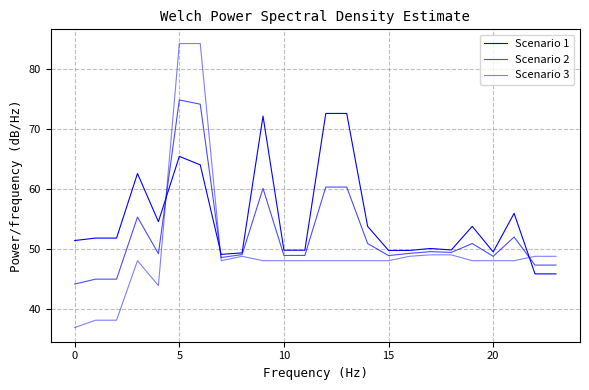

Does the chart display data point markers on the line(s)?

No